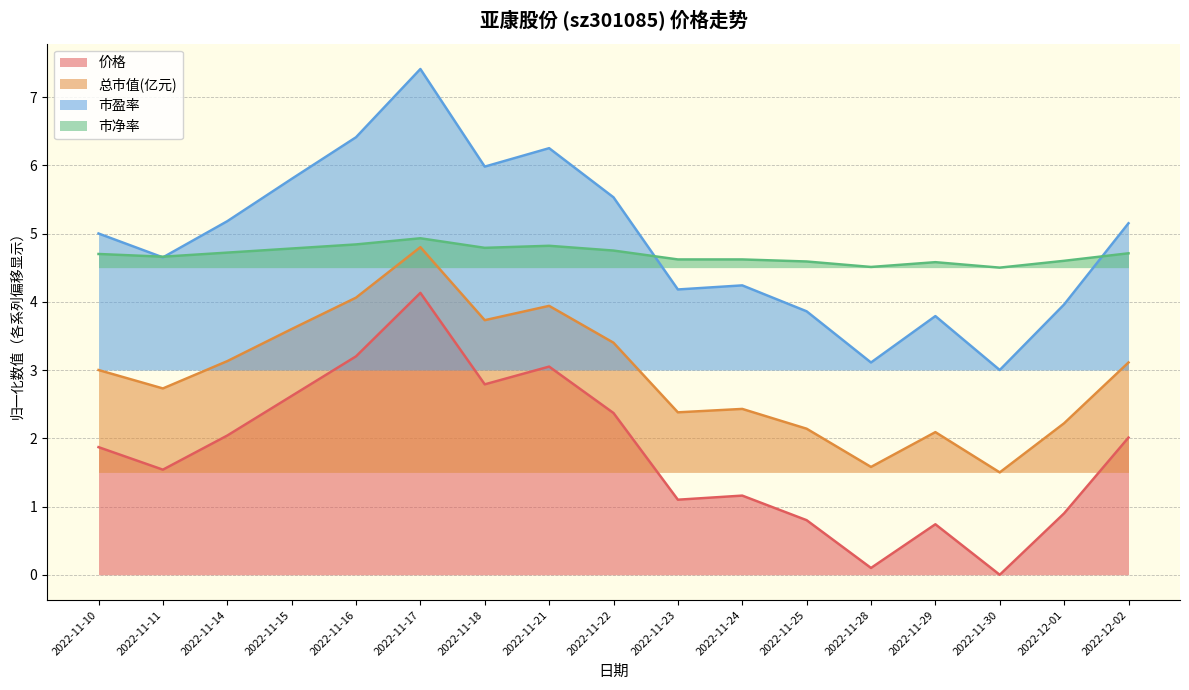

Rank the series at 2022-12-01 from highest to lowest value.

市净率, 市盈率, 总市值(亿元), 价格